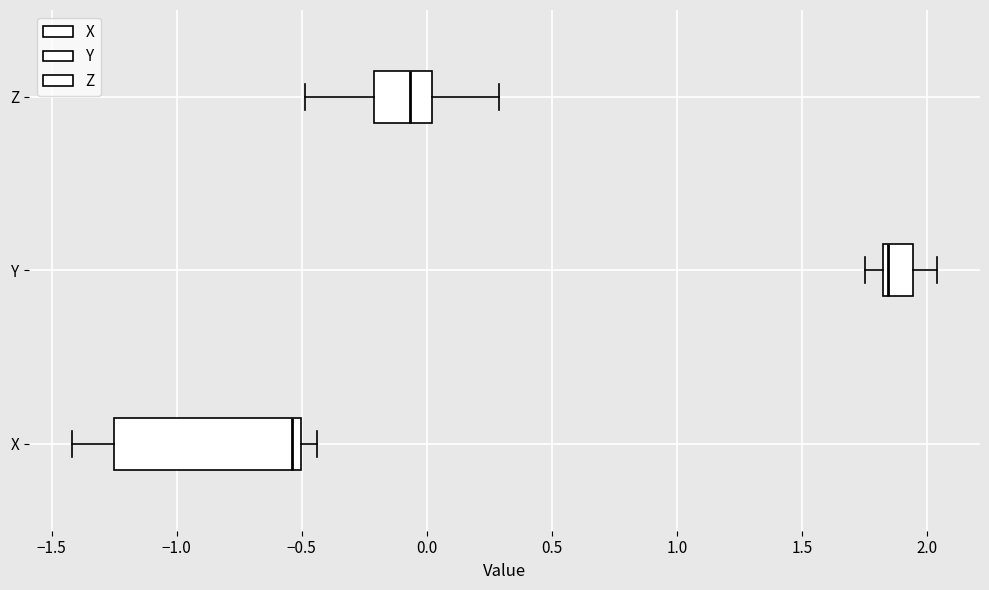

Where is the left edge of the box for X on the x-axis? The values are not printed on the chart, so give them approximately, as read against the axis.

-1.25